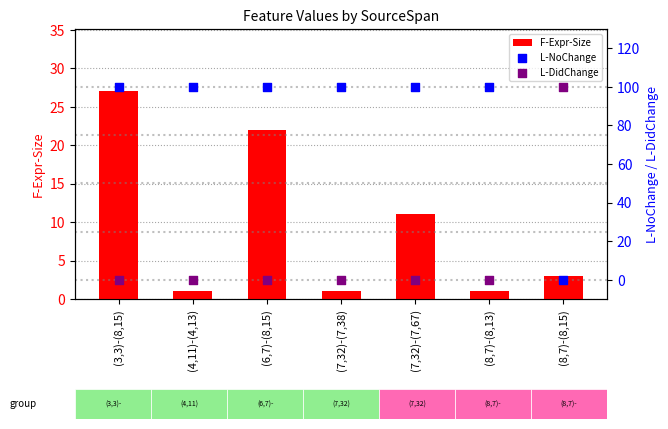

At which category is the sum across all series the highest?

(3,3)-(8,15)